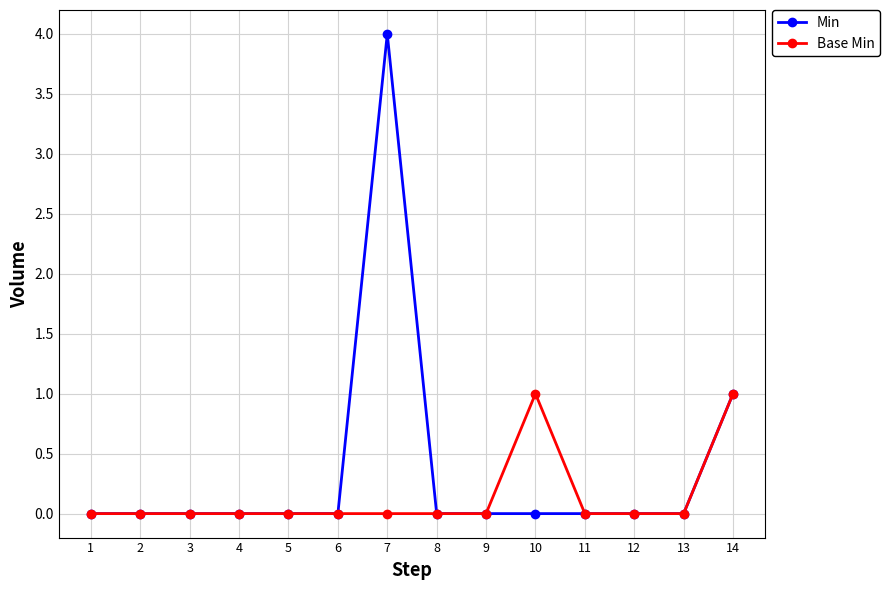

Which category has the highest value in the Min series?

7